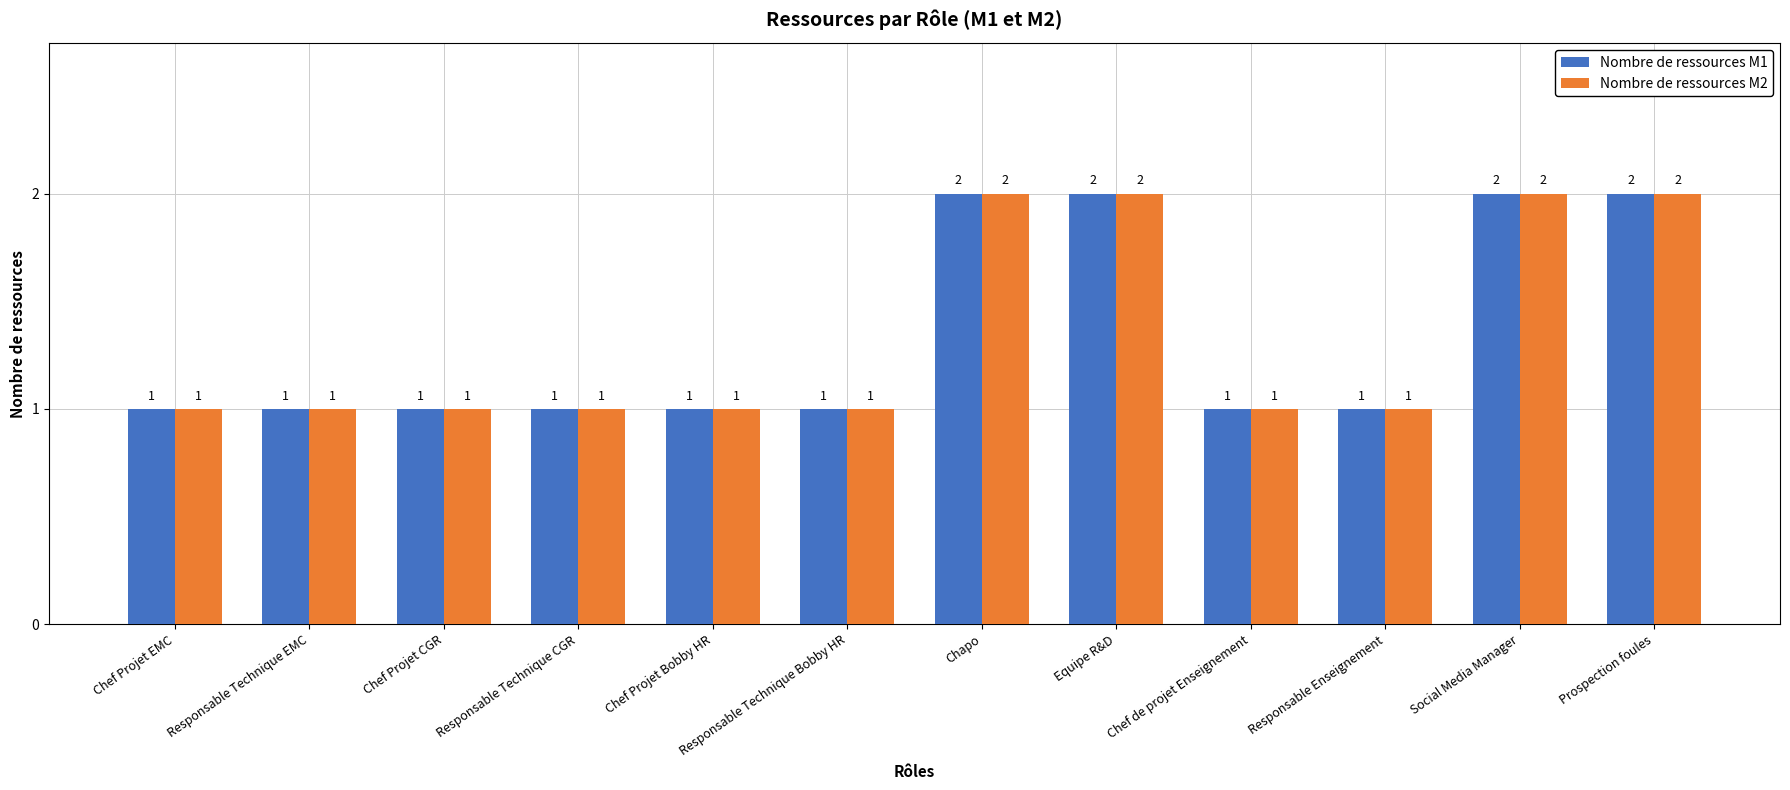

What is the total value across all series at Responsable Technique EMC?

2